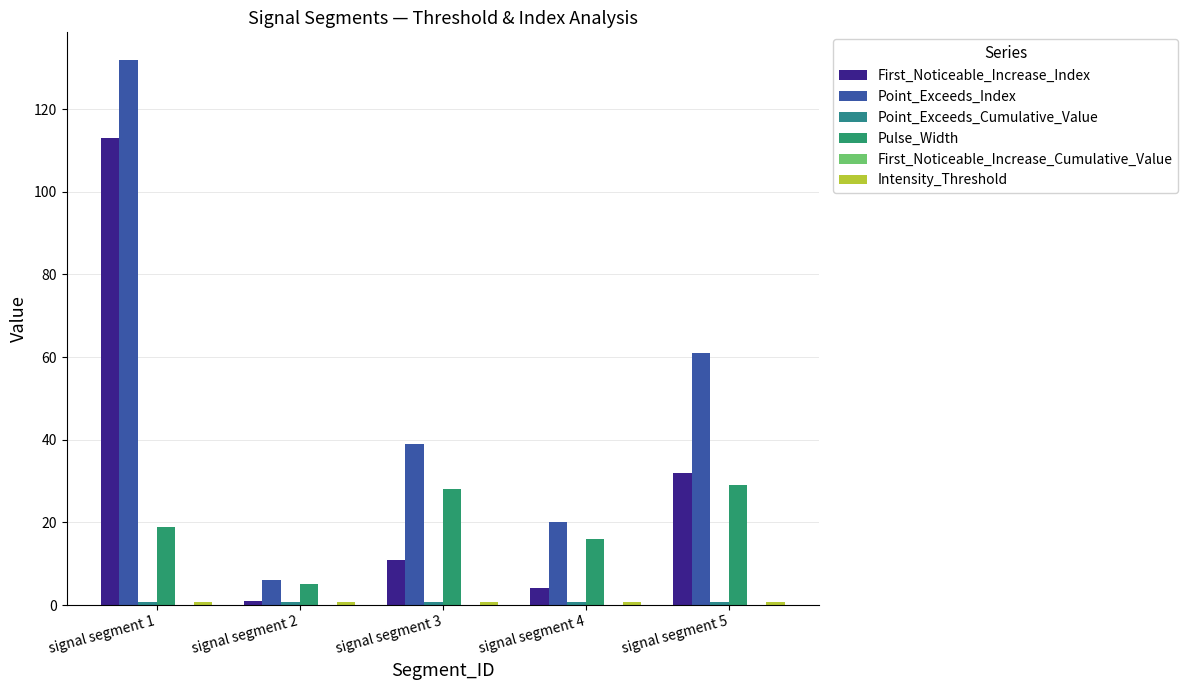

What is the difference between the Pulse_Width values at signal segment 4 and signal segment 5?

13.0